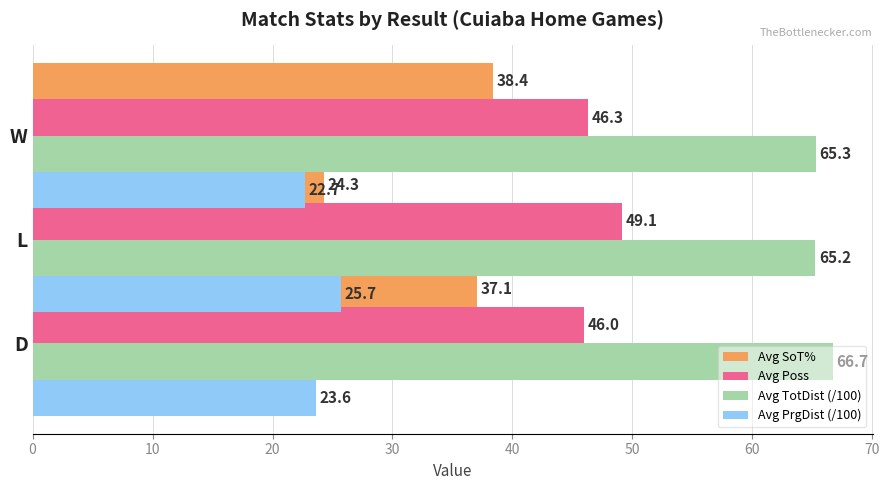

How many data points does each series have?

3